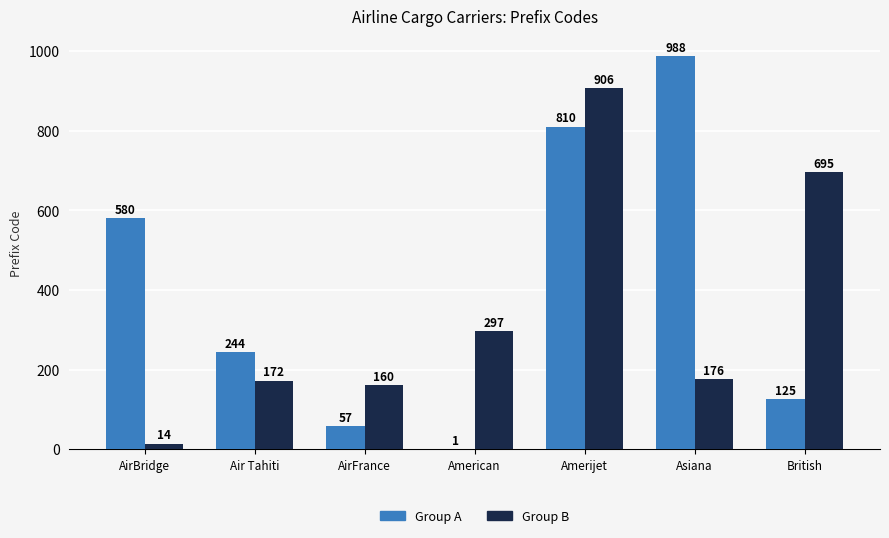

Reading left to right, list all the values displayed in this chart.

Group A: 580	244	57	1	810	988	125
Group B: 14	172	160	297	906	176	695